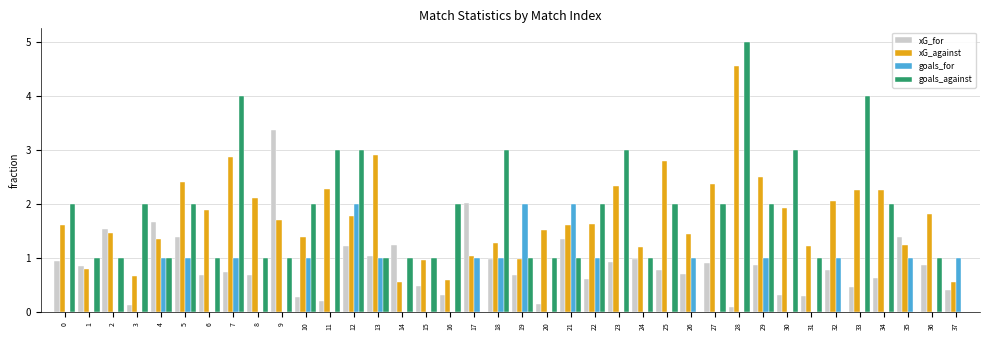

What is the difference between the xG_against values at 24 and 1?

0.4